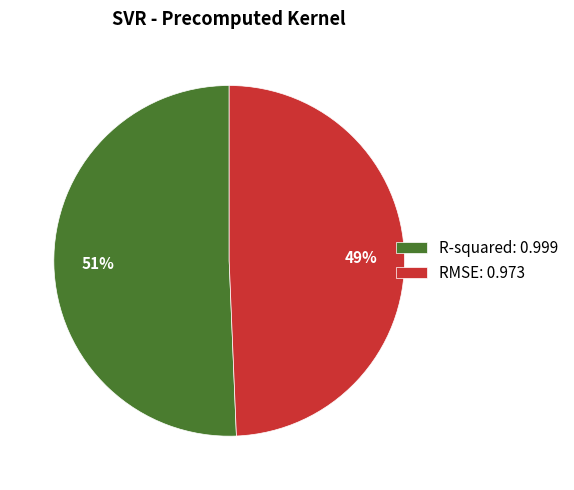

To the nearest percent, what is the combined percentage of R-squared and RMSE?

100%